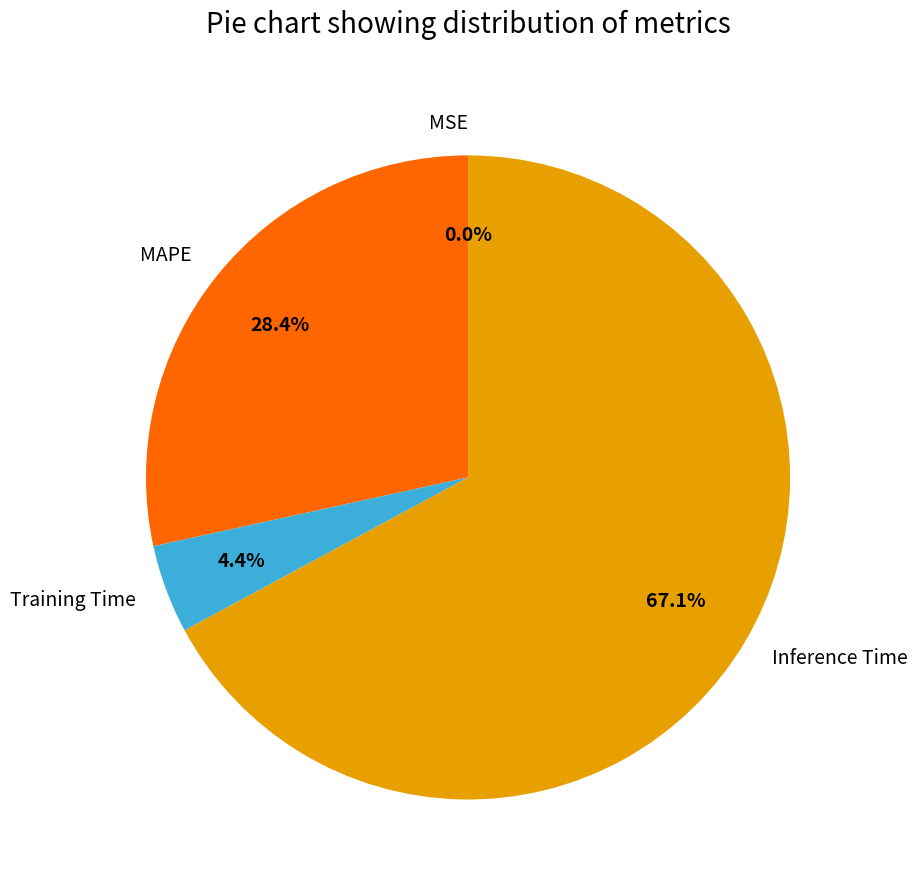

Does MAPE account for over 50% of the chart?

No